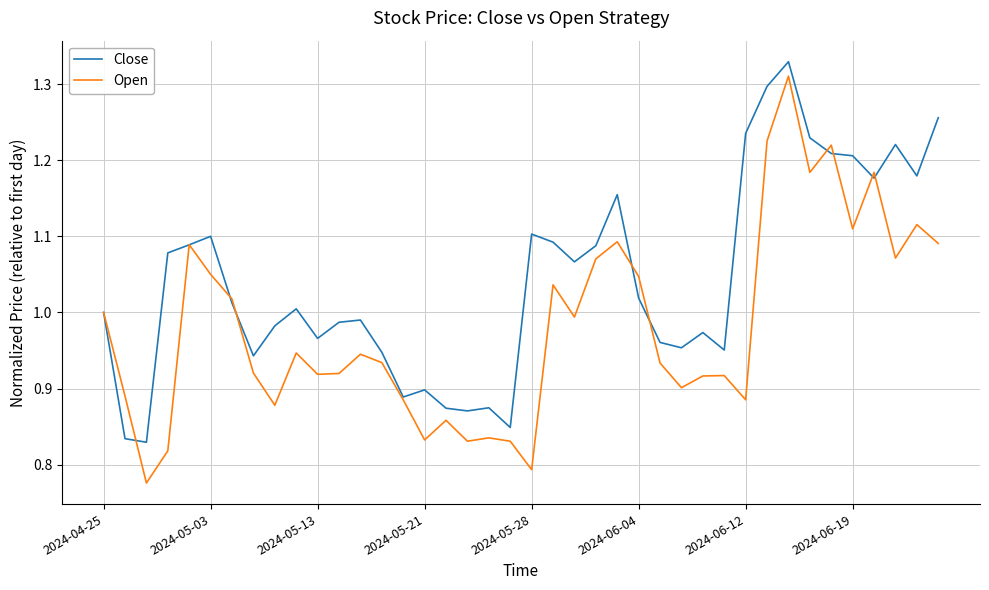

Which series has the largest total across all categories?

Close